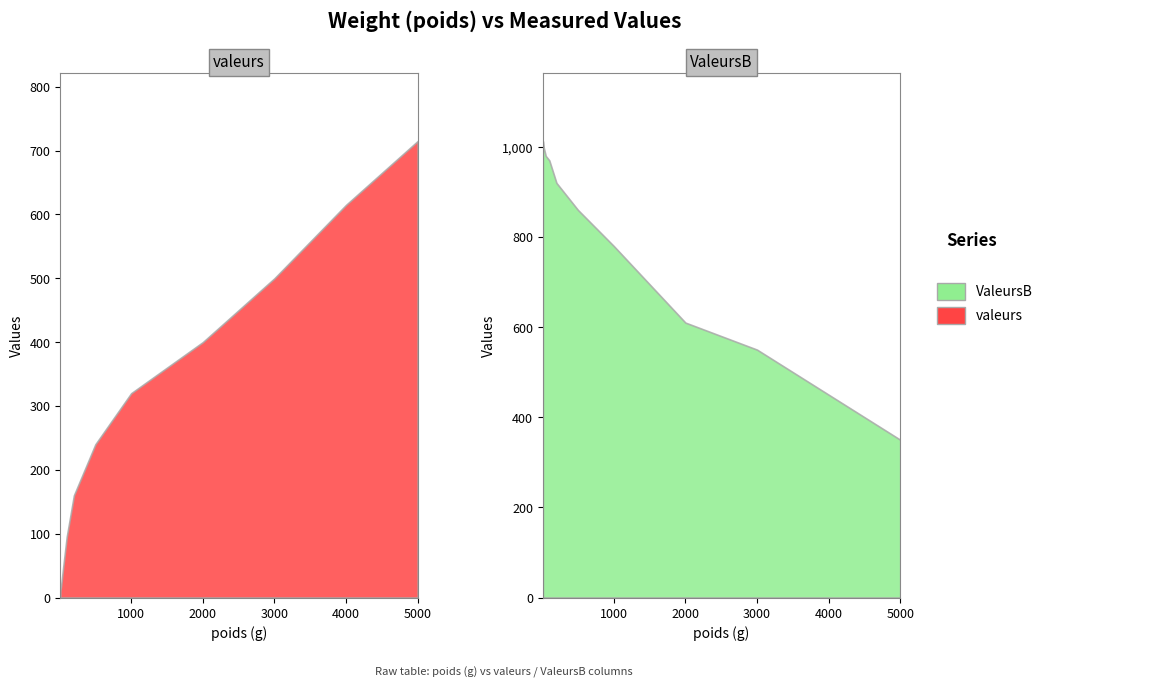

What is the difference between the ValeursB values at 100 and 10?

43